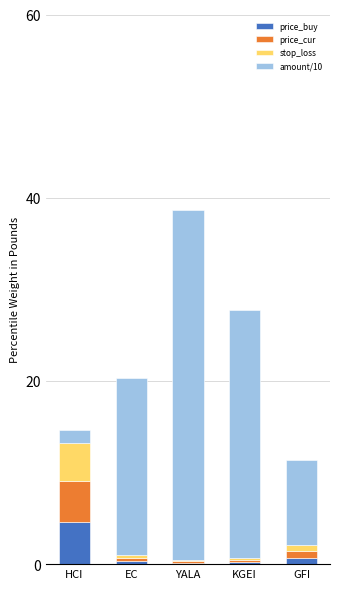

What is the maximum value for price_buy?

4.6